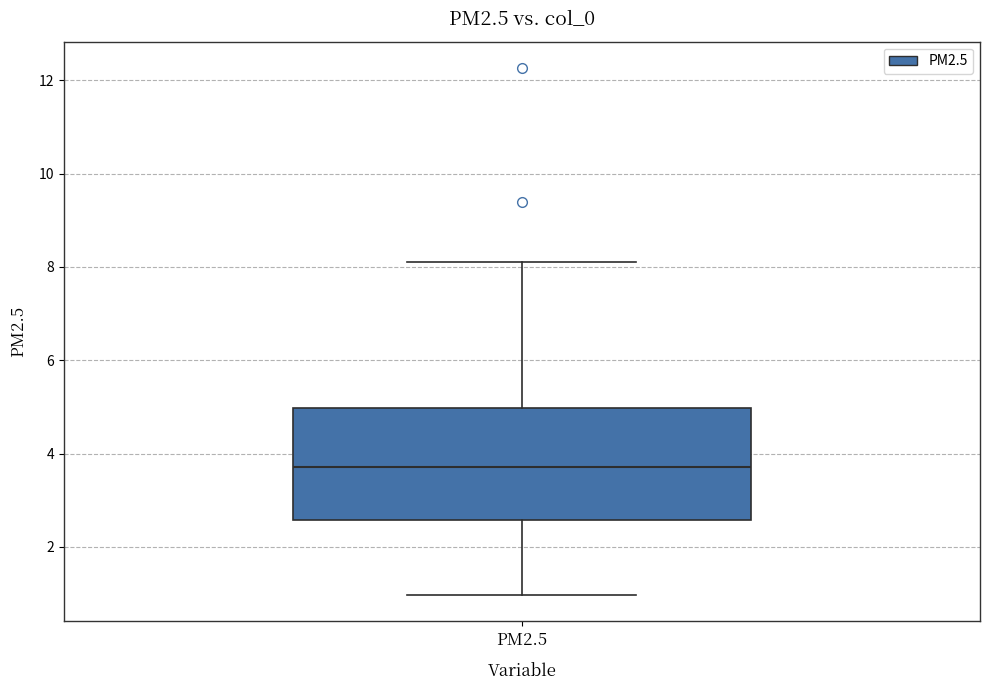

Transcribe this box plot: give where the median line is, the range the box spans, and where the two whiskers end, as read against the y-axis. The values are not printed on the chart, so give them approximately, as read against the axis.

median 3.8, box 2.6 to 5.0, whiskers 1.0 to 8.2